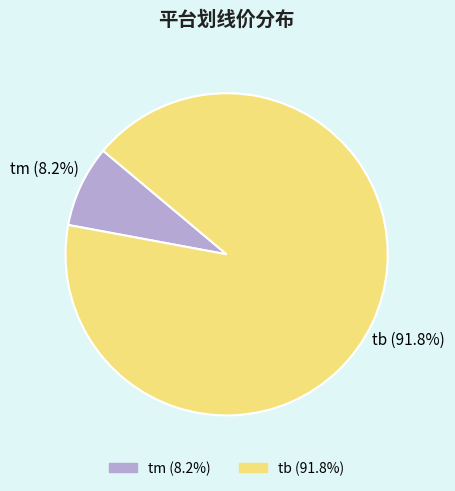

Is there a majority slice in this chart?

Yes